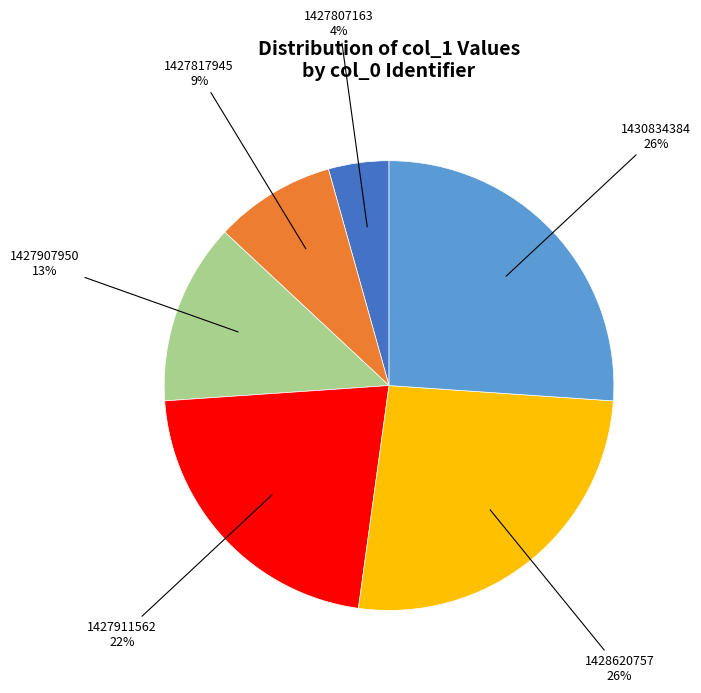

To the nearest percent, what is the average slice percentage?

17%